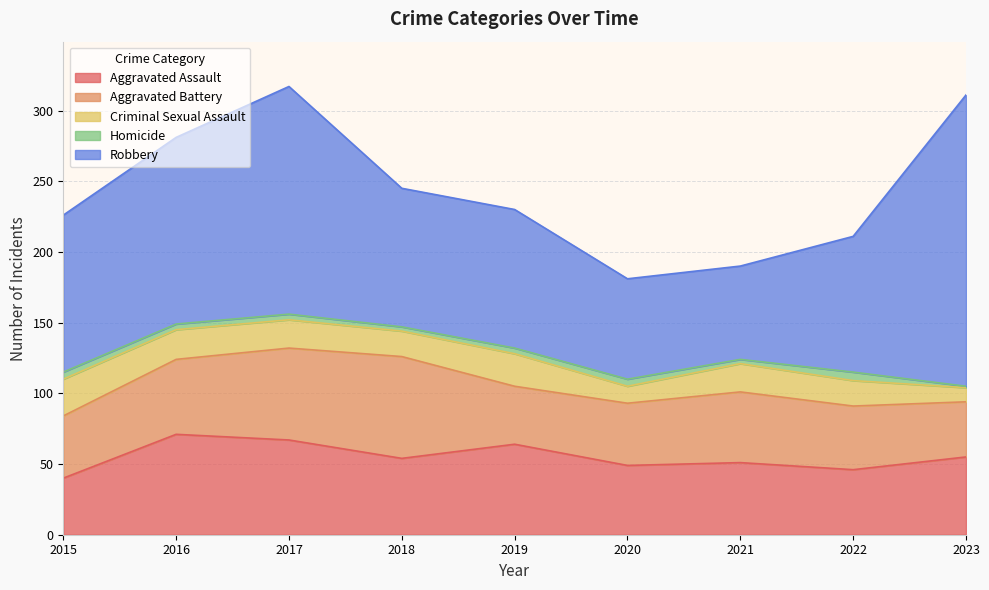

What is the total value across all series at 2018?

245